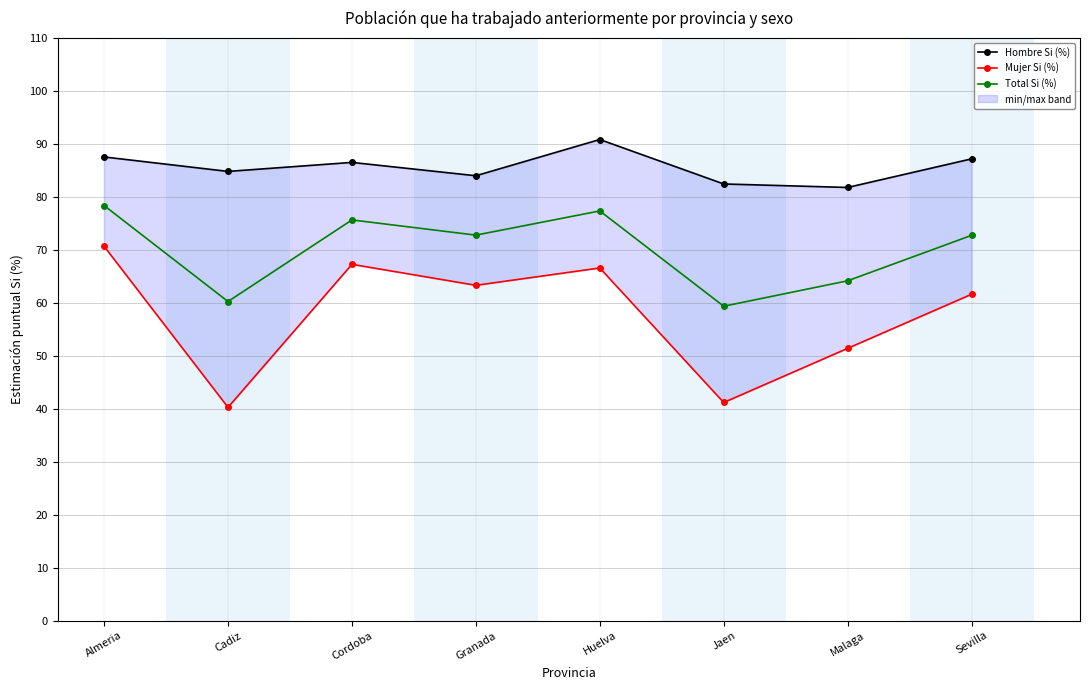

Reading left to right, what are all the values shown in this chart?

Hombre Si (%): 87.5	84.8	86.5	84.0	90.8	82.4	81.8	87.2
Mujer Si (%): 70.7	40.3	67.3	63.3	66.6	41.2	51.4	61.6
Total Si (%): 78.4	60.2	75.7	72.8	77.3	59.4	64.2	72.7